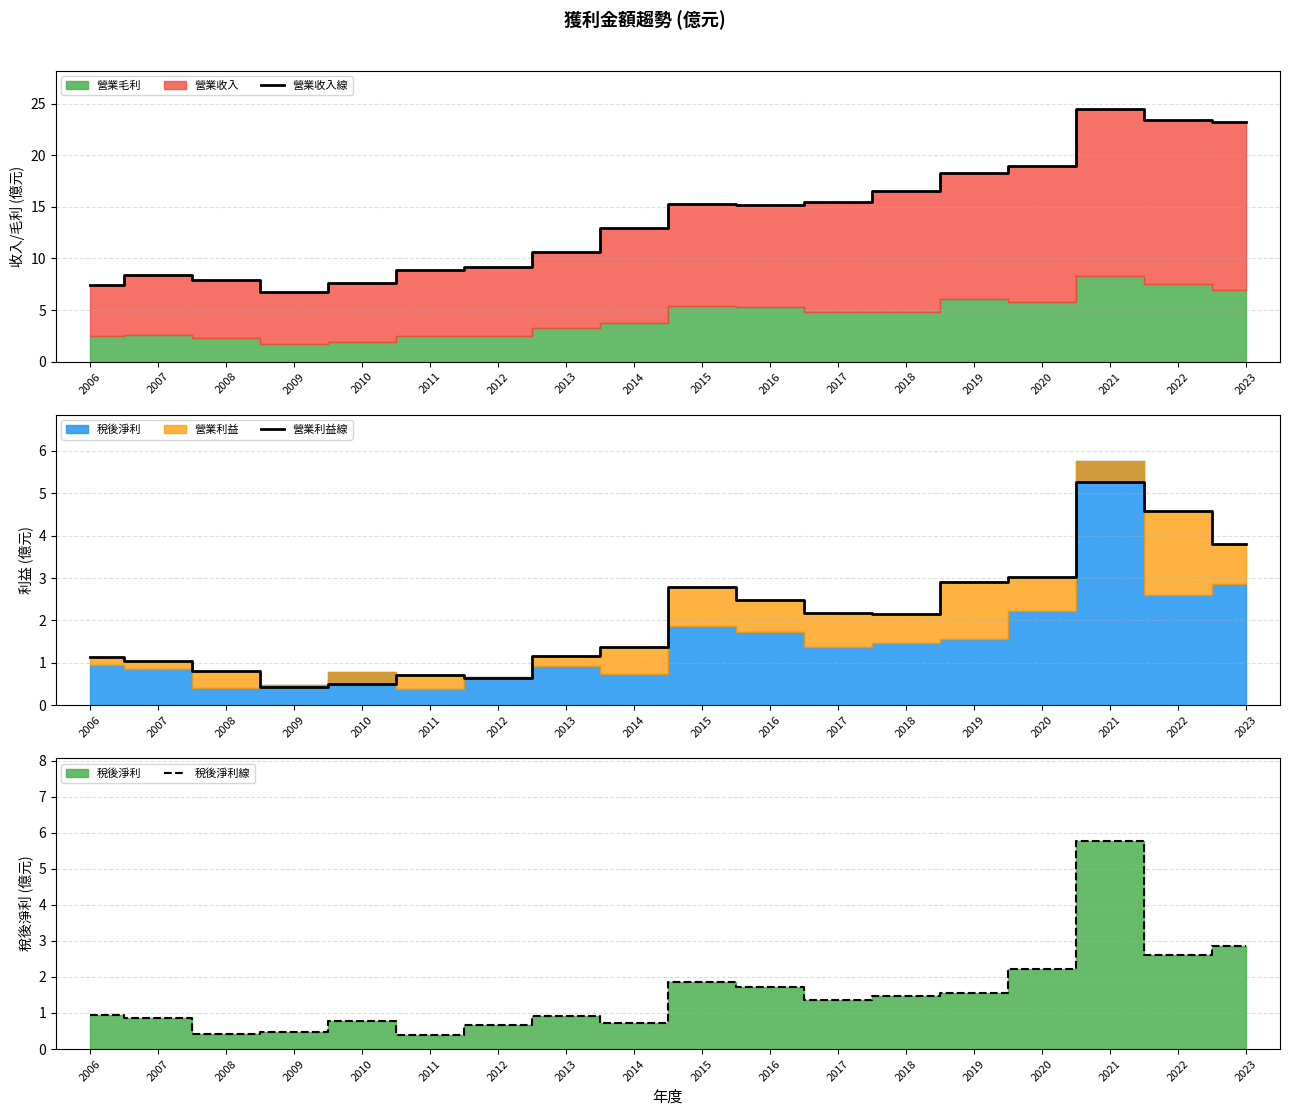

What is the maximum value for 營業利益線?

5.3